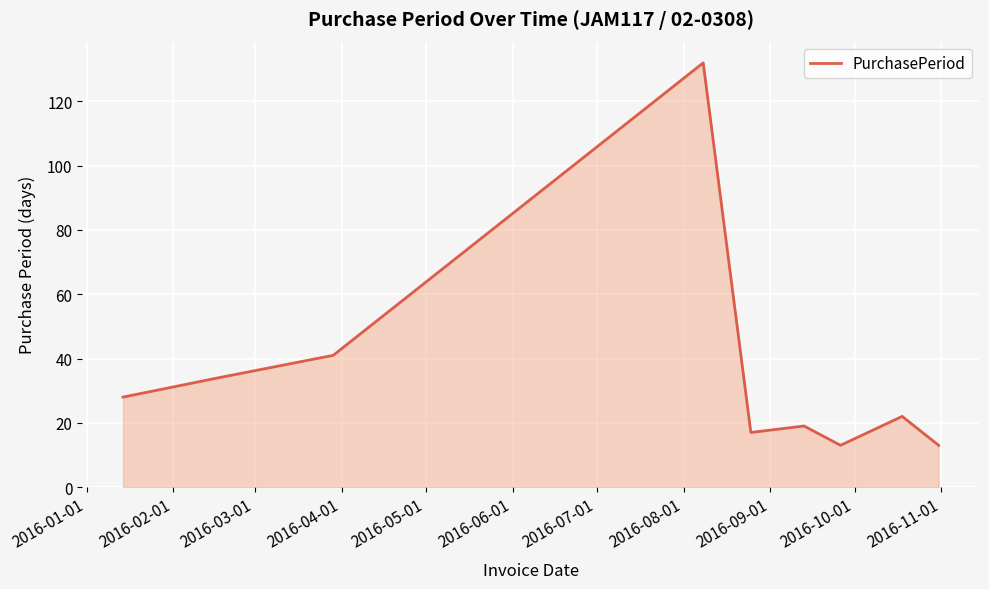

What is the difference between the maximum and minimum values?

119